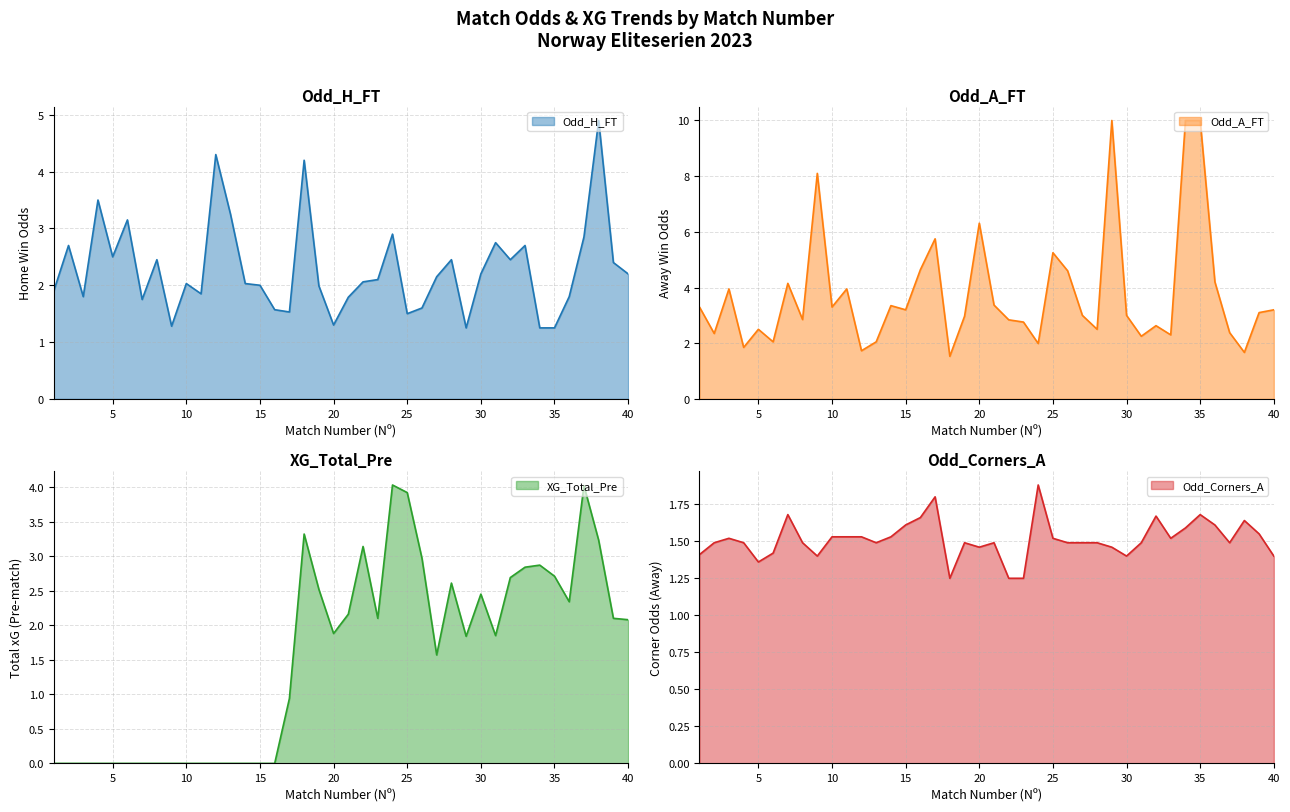

What is the sum of all Odd_A_FT values?

150.9